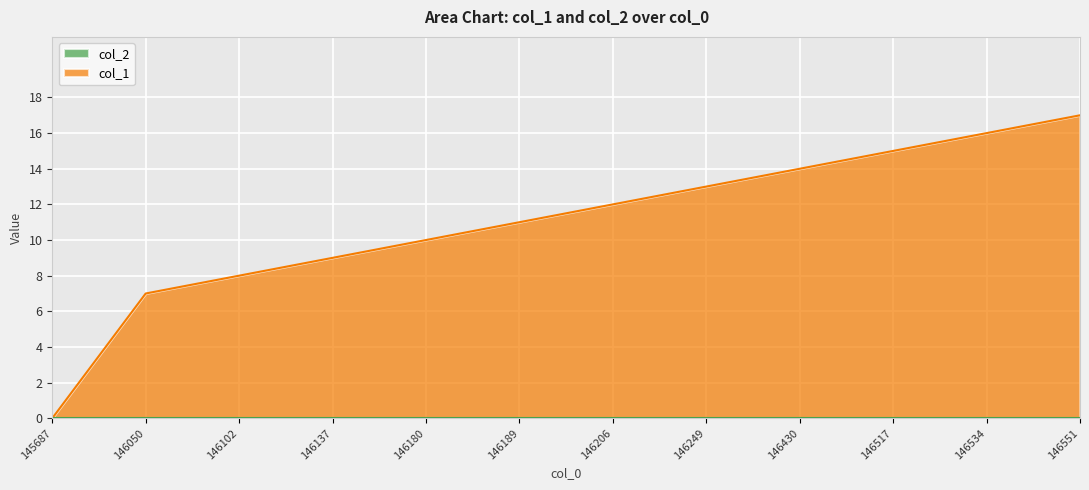

What is the value of the 2nd point from the left?

7